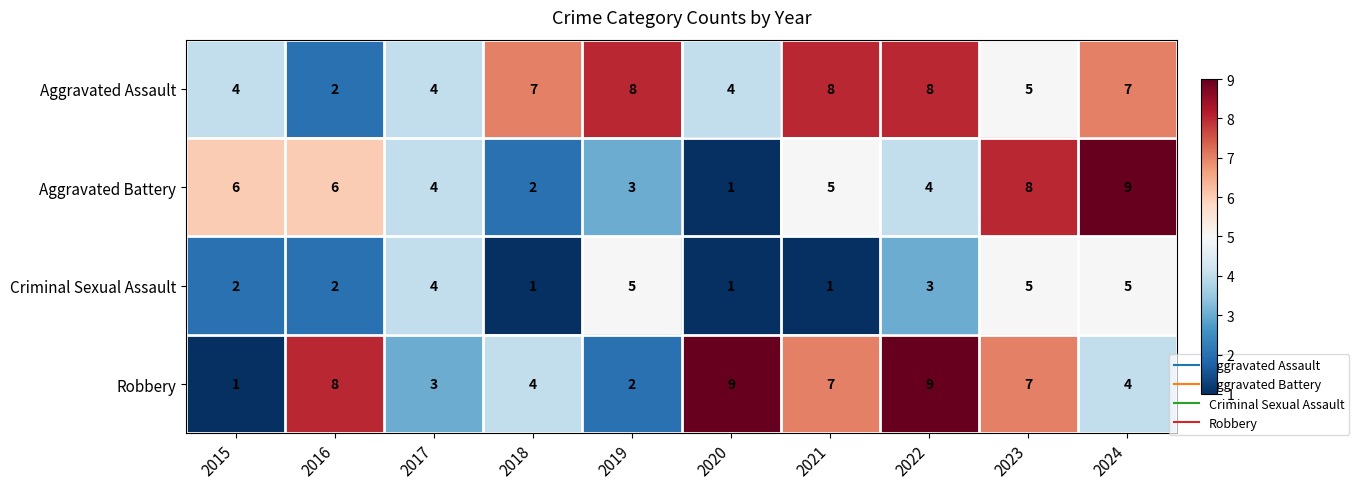

What is the smallest value displayed?

1